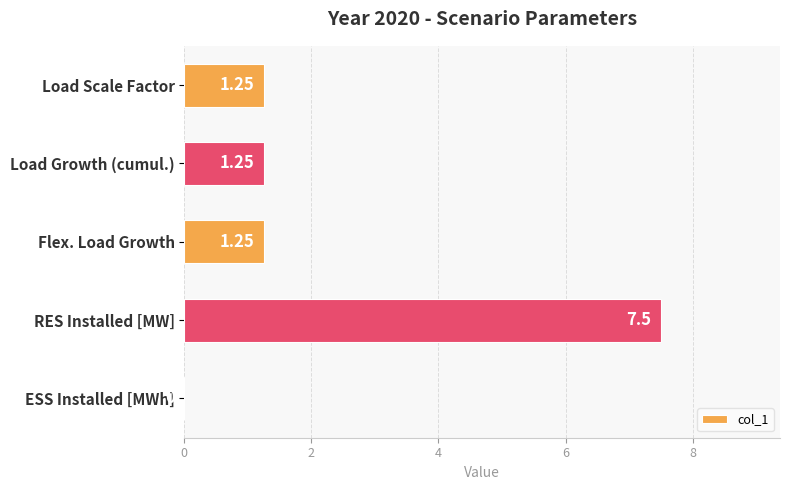

Count the number of data series in this chart.

1